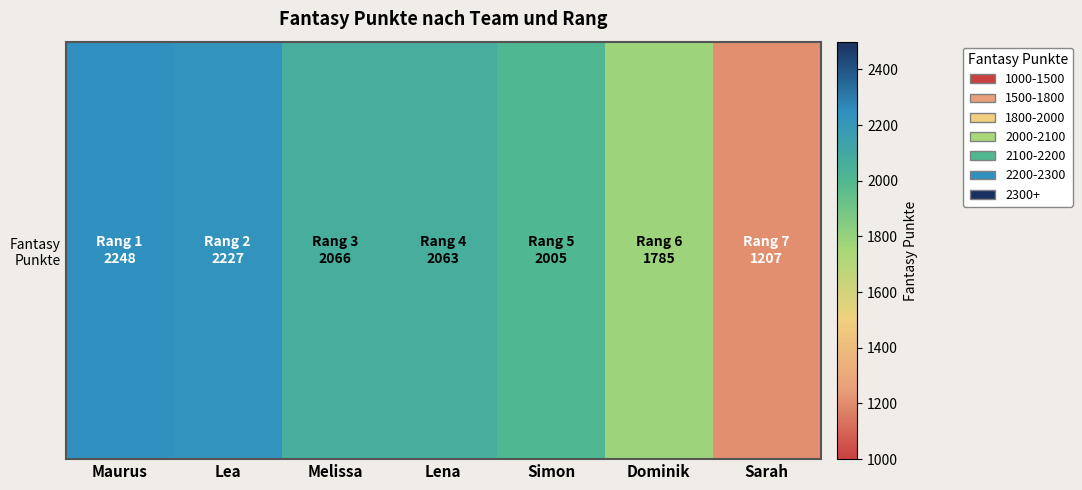

Which has a higher value, Lena or Simon?

Lena